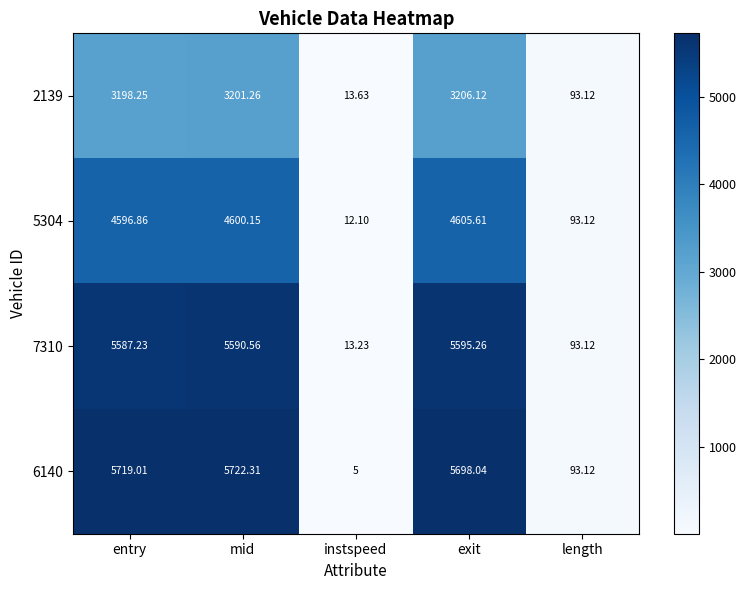

List the labels in order of 2139 value, smallest first.

instspeed, length, entry, mid, exit